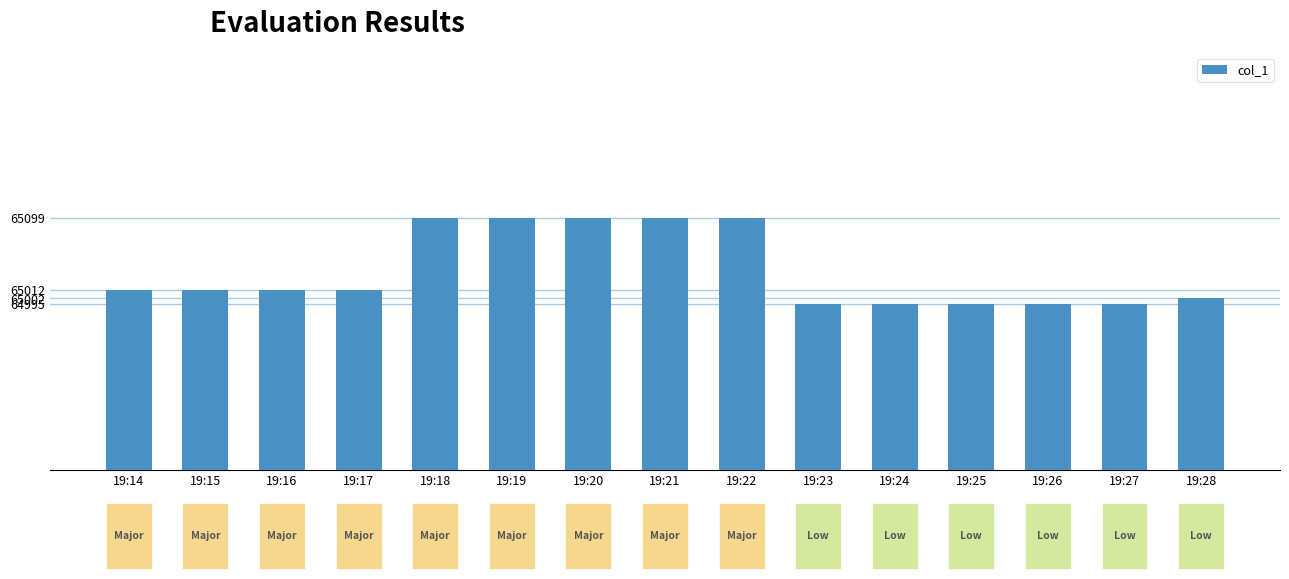

What is the change in value from 19:18 to 19:23?

-104